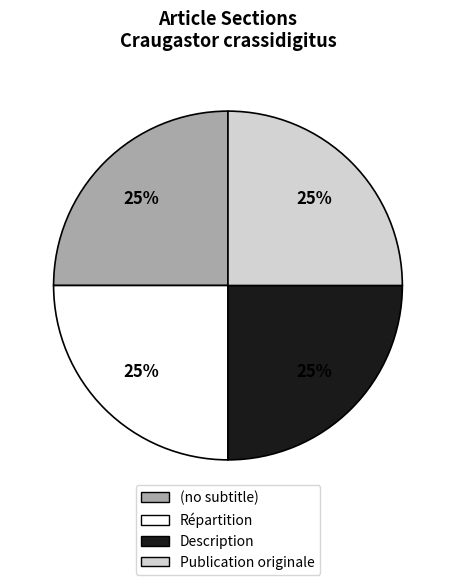

To the nearest percent, what is the difference between the Répartition and Publication originale slice percentages?

0%